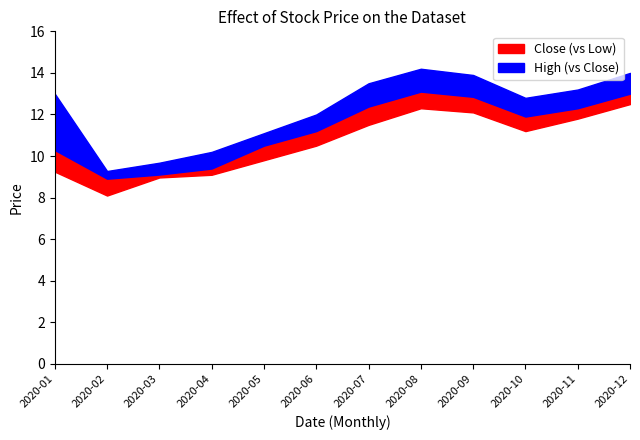

What is the value of the low point at the 5th from the left?

9.8